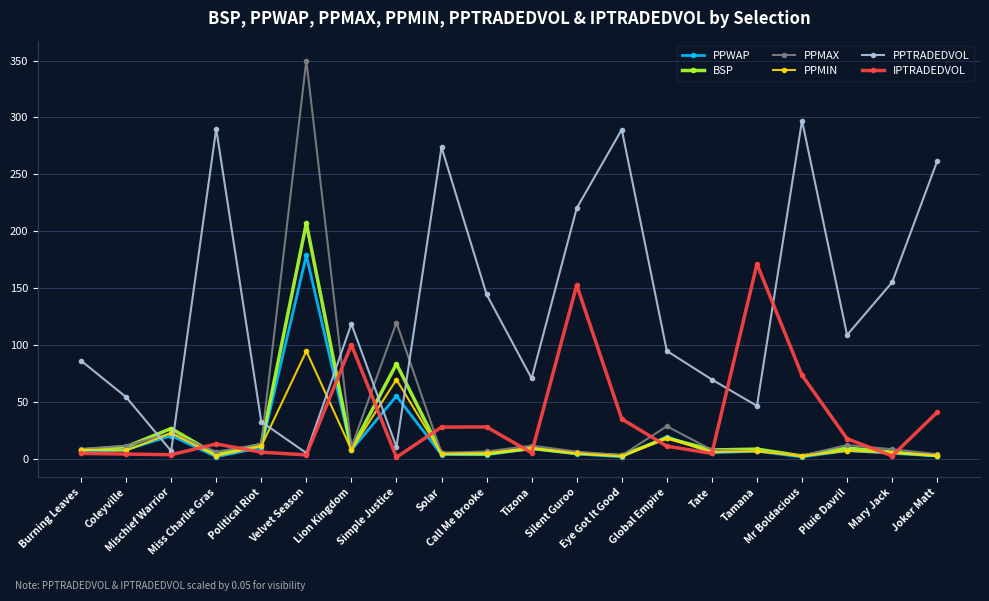

Which series has the largest range (max minus min)?

PPMAX